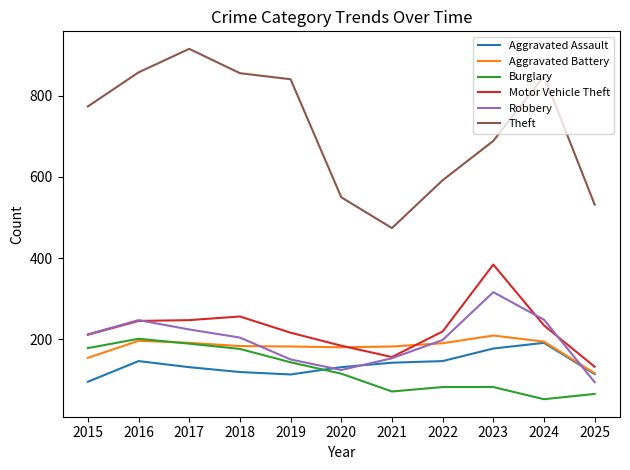

Is the value of Aggravated Assault at 2021 greater than the value of Motor Vehicle Theft at 2023?

No